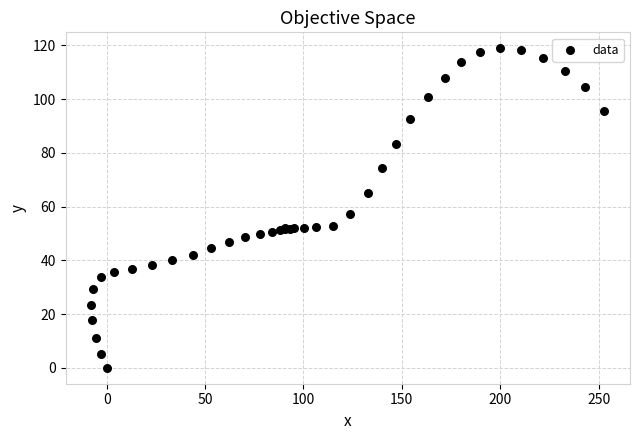

What Y value in the scatter plot is closest to 59?

57.3